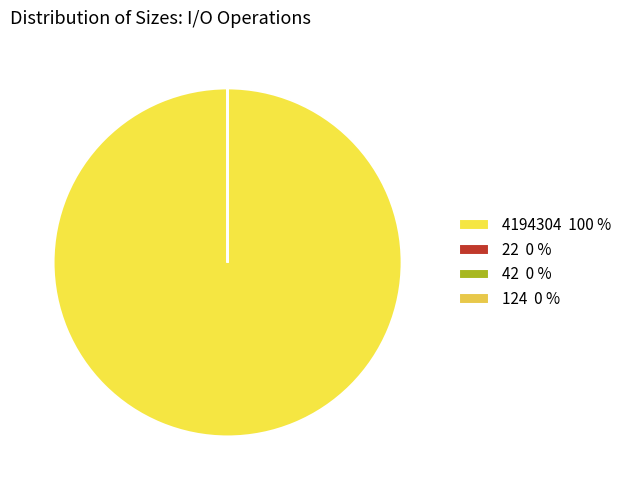

What is the majority slice?

4194304 100 %